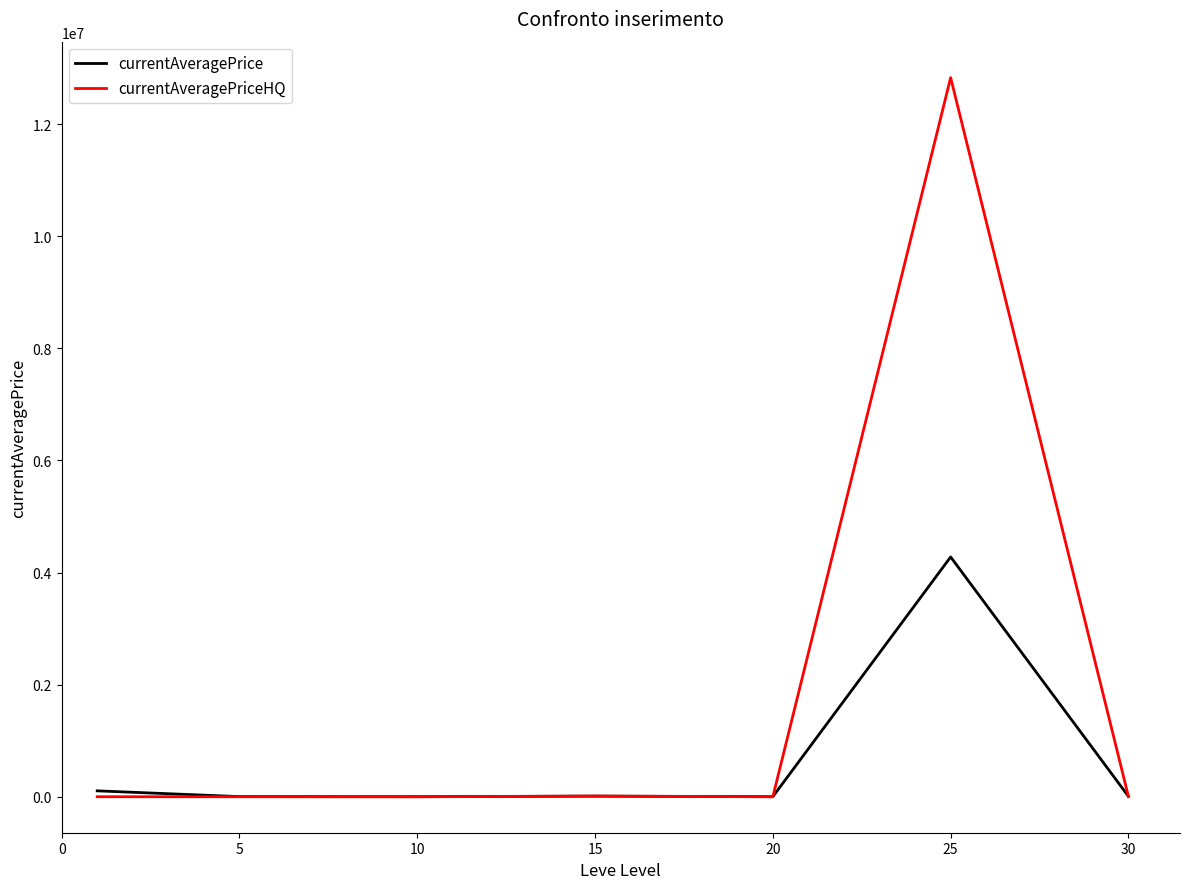

What is the highest value of the currentAveragePrice series?

4278139.9